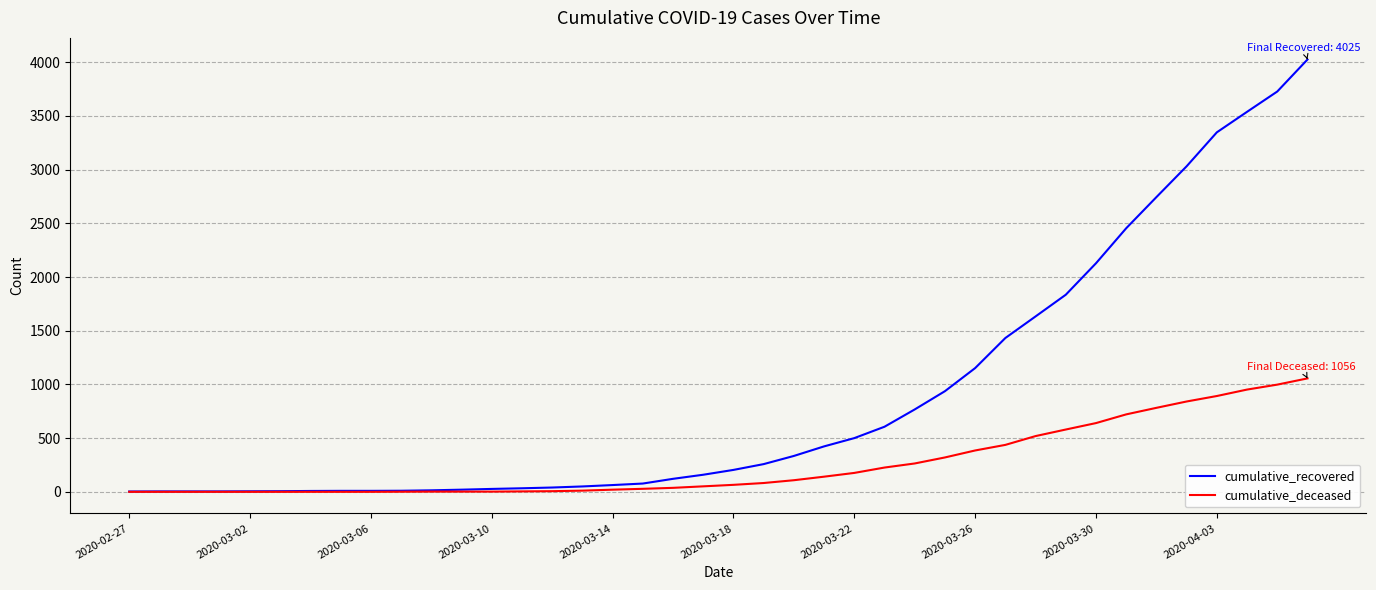

At how many categories does at least one series exceed 2313?

7